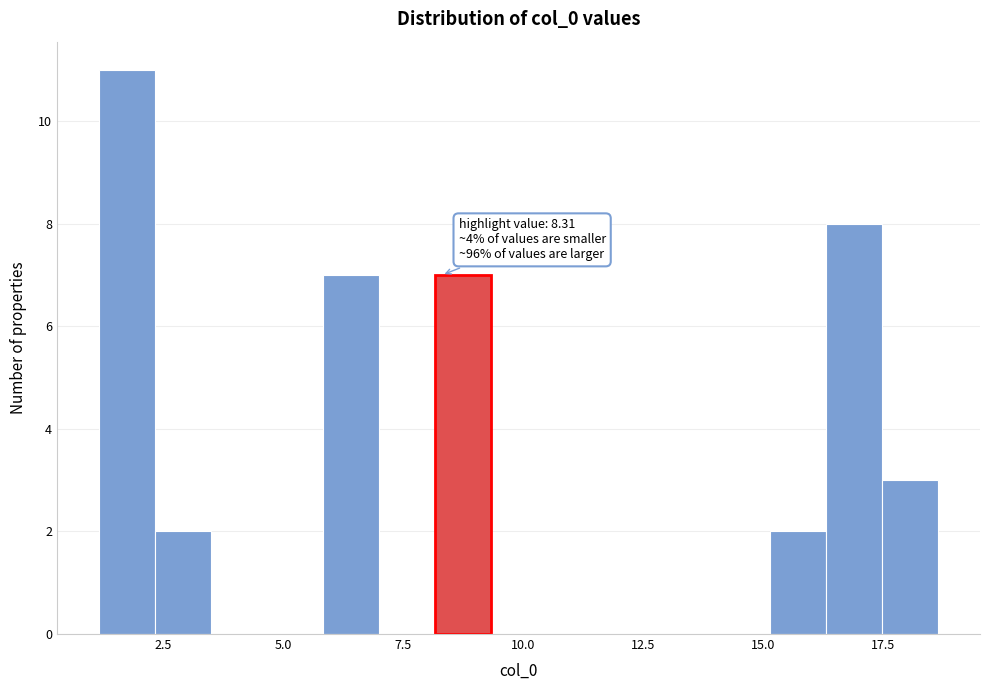

Around what value on the x-axis is the tallest bar? Give the approximate position of its centre, as read against the axis.

1.5